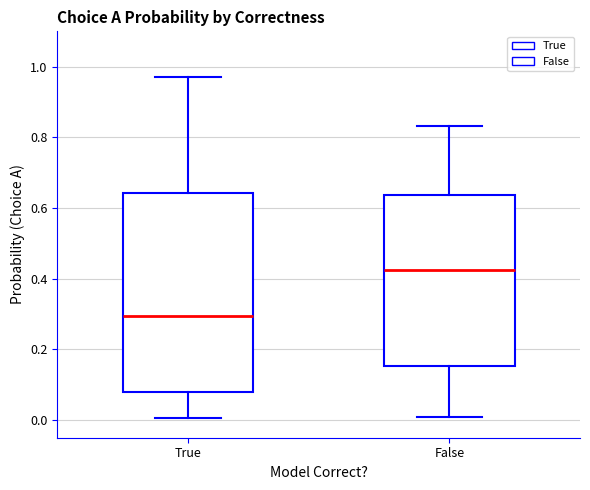

Reading left to right, read every box against the y-axis: the position of its median line, the range the box covers, and the ends of its whiskers. The values are not printed on the chart, so give them approximately, as read against the axis.

True: median 0.30, box 0.08 to 0.64, whiskers 0.00 to 0.98
False: median 0.42, box 0.16 to 0.64, whiskers 0.00 to 0.84